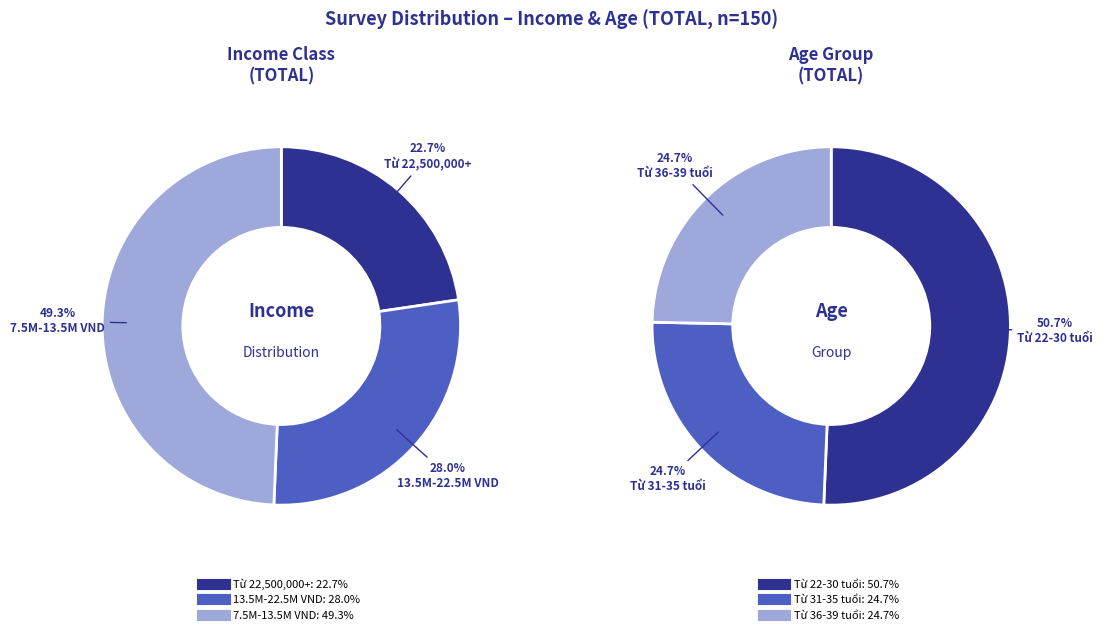

True or false: Từ 5,500,000 đến 7,499,000 VND accounts for 1% of the total.

False